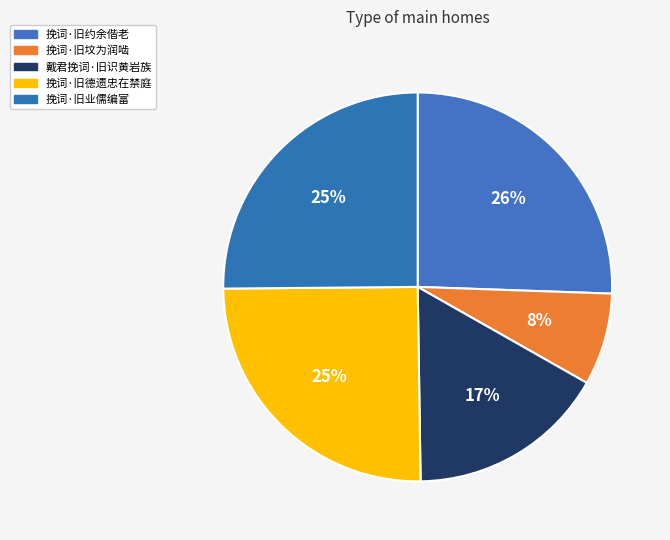

How many segments does this pie chart have?

5